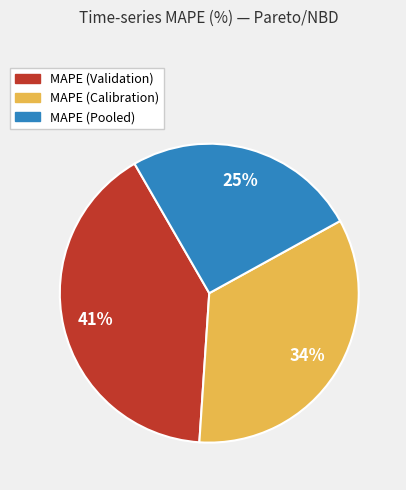

Do MAPE (Pooled) and MAPE (Calibration) together represent more than half of the pie?

Yes